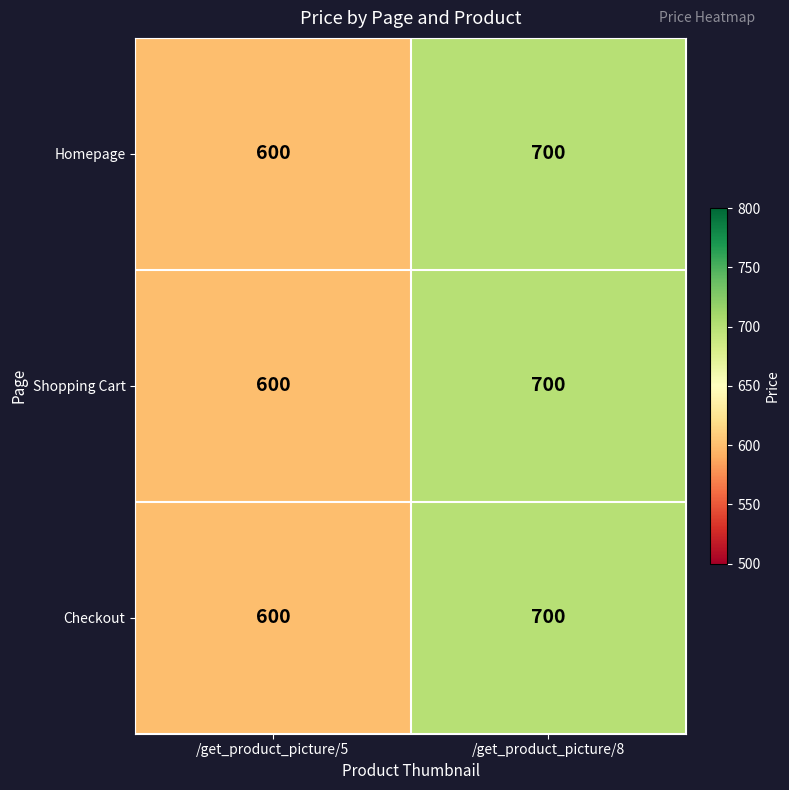

List the labels in order of Homepage value, largest first.

/get_product_picture/8, /get_product_picture/5